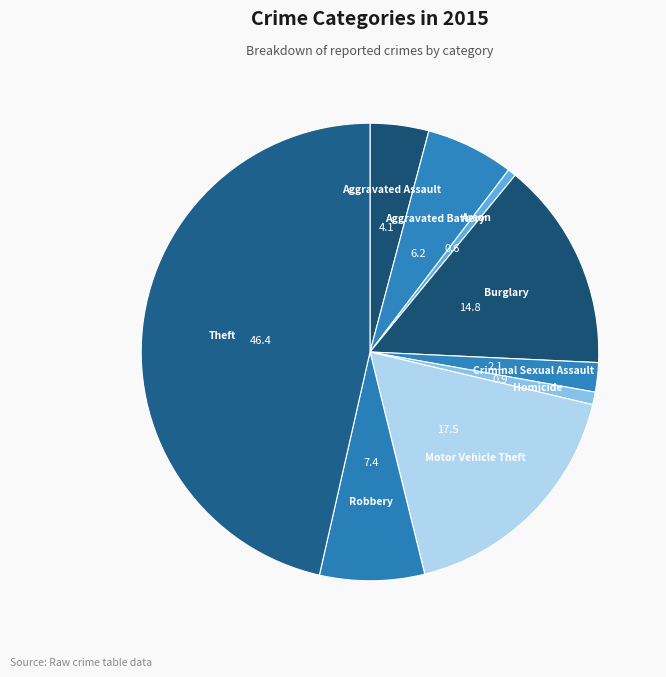

Combined, do Criminal Sexual Assault and Theft account for over 50%?

No